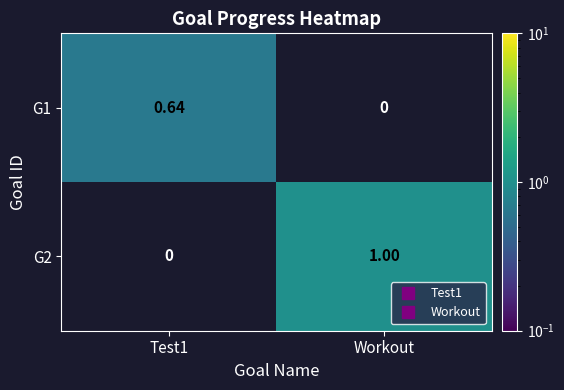

Rank the series by their average value, from highest to lowest.

G2, G1